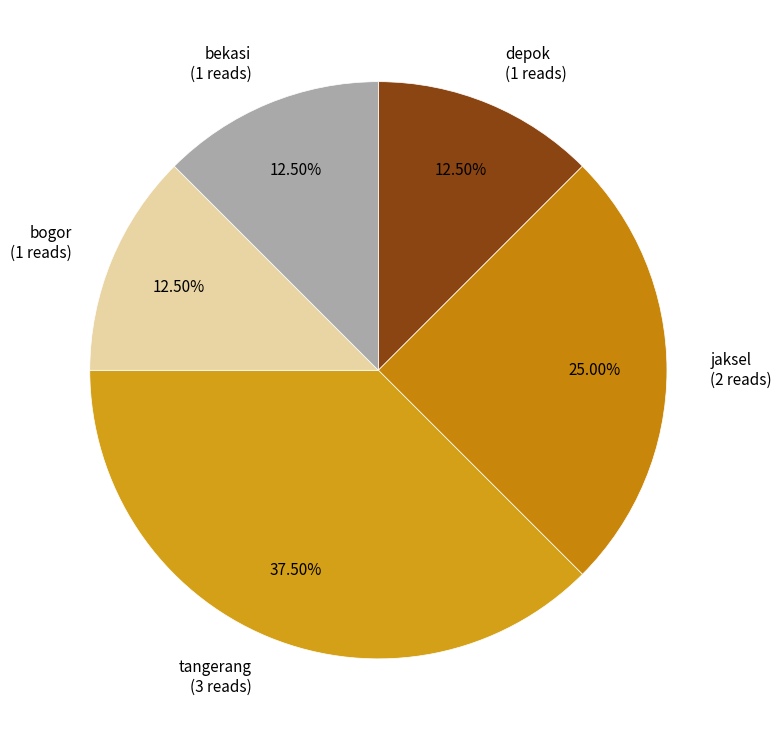

Approximately how many times larger is the value at bogor (1 reads) compared to jaksel (2 reads)?

0.5